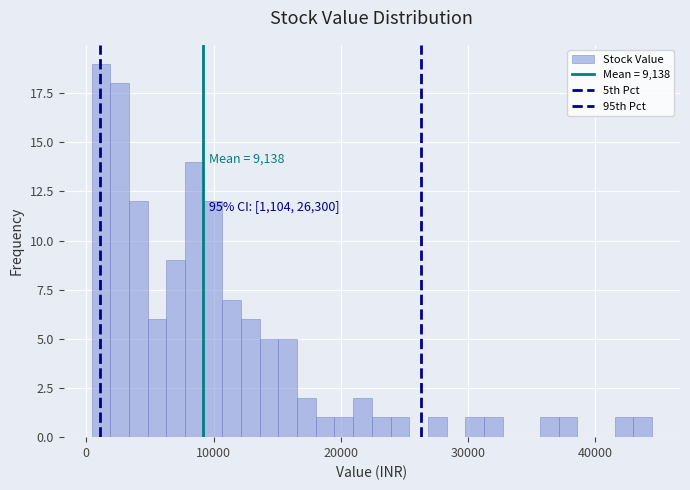

Read against the x-axis, roughly where is the centre of the tallest bar?

1000